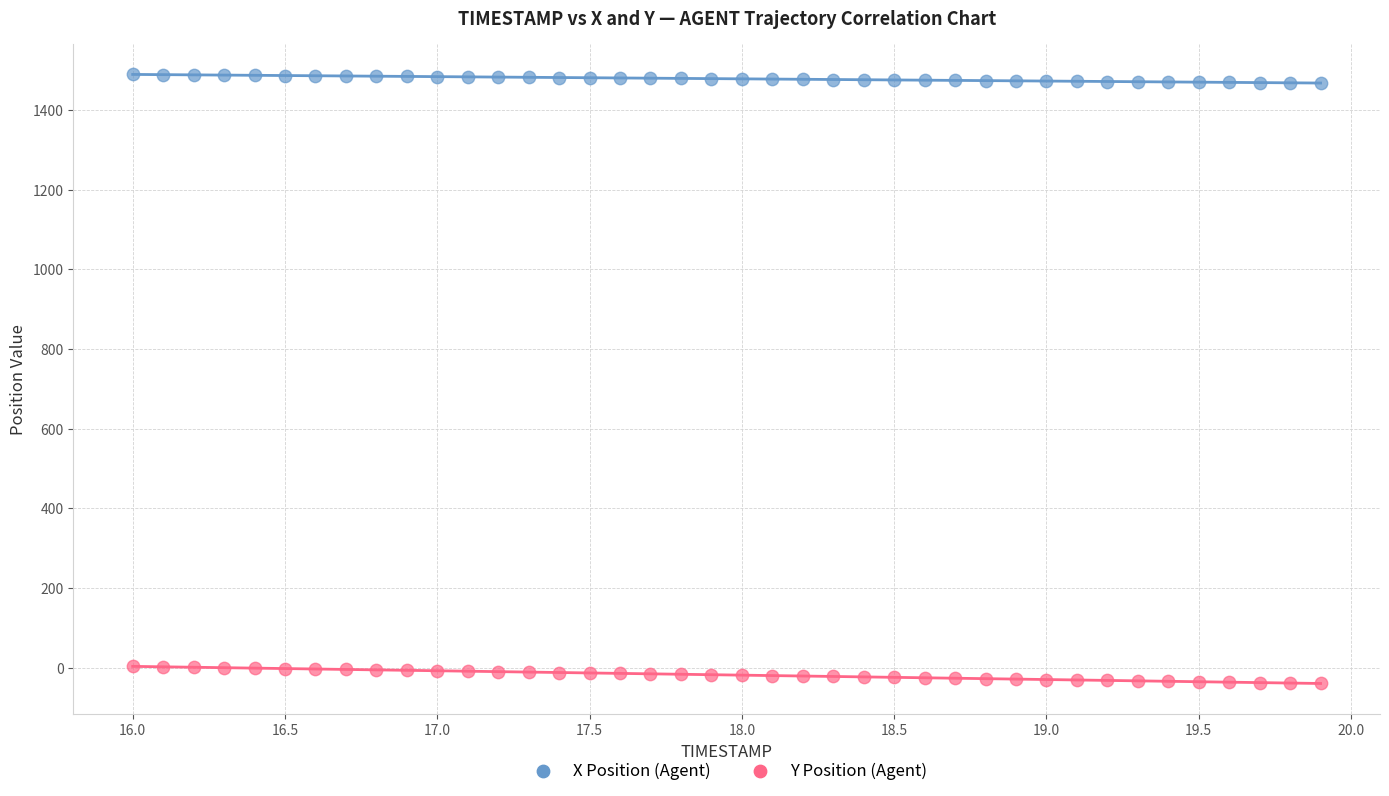

Across all data points, what is the range of X values (max minus min)?

3.9